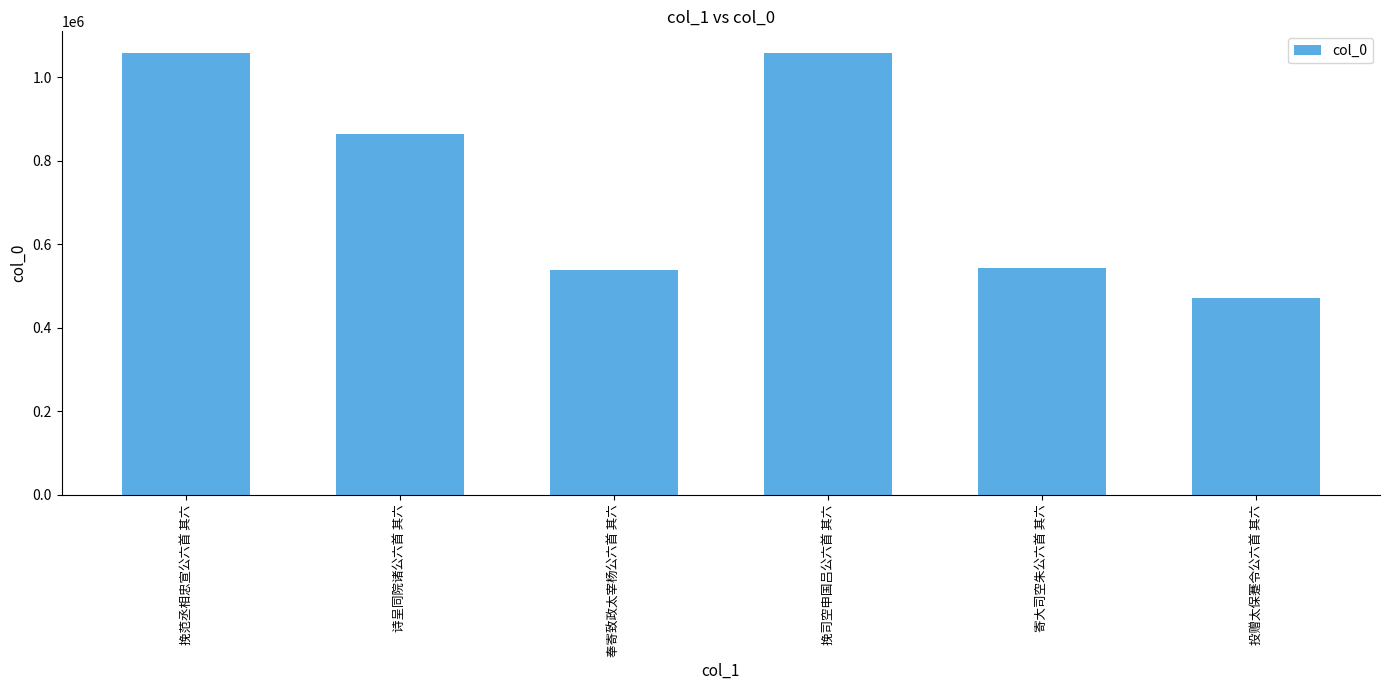

What is the ratio of the value at 寄大司空朱公六首 其六 to the value at 投赠太保蹇令公六首 其六?

1.2